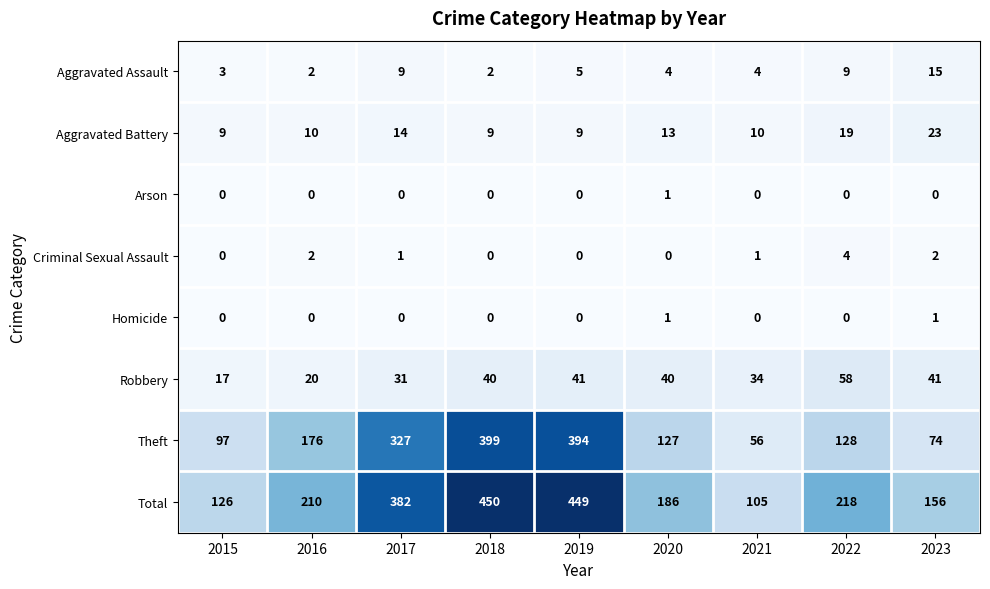

Which series has the largest range (max minus min)?

Total